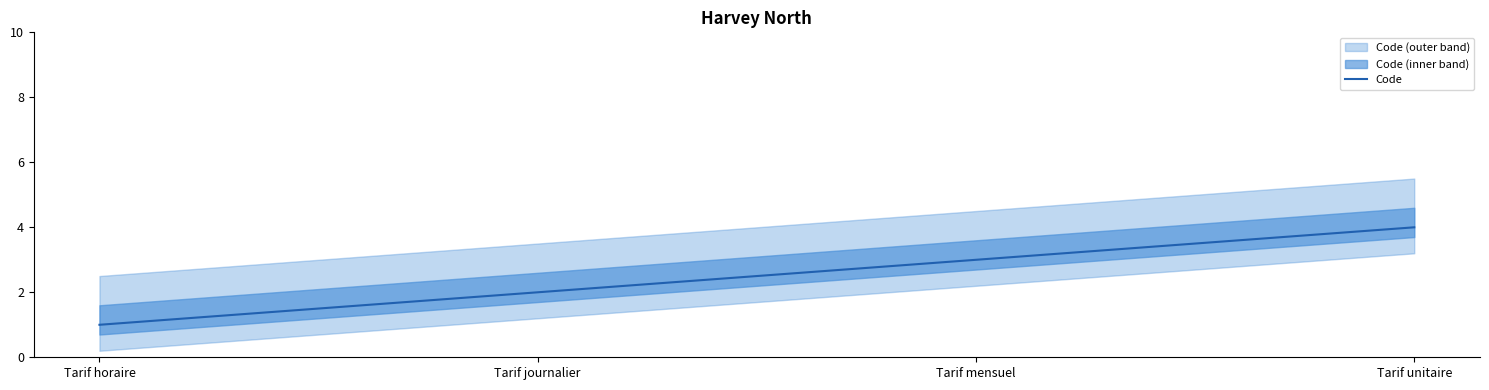

Reading left to right, transcribe all the data shown in this chart.

1	2	3	4